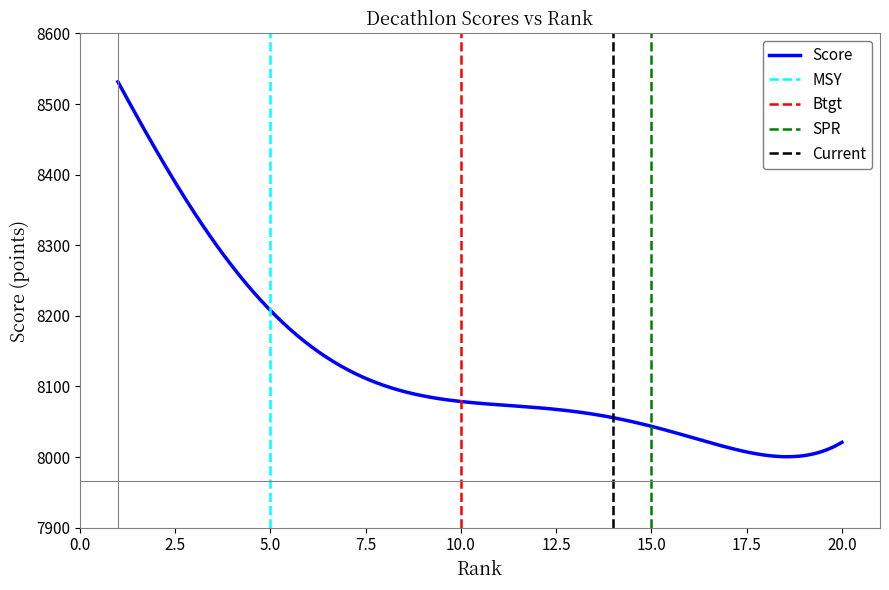

What is the sum of all Score values?

2438498.1